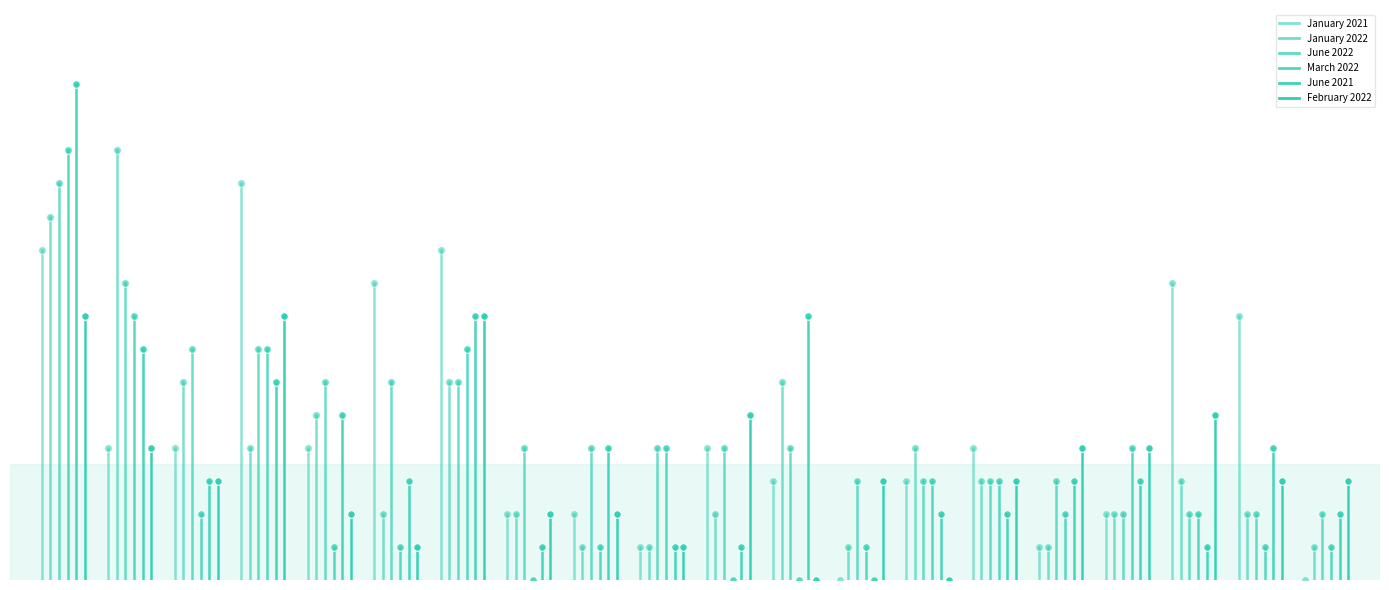

Which series contains the highest Y value?

June 2021